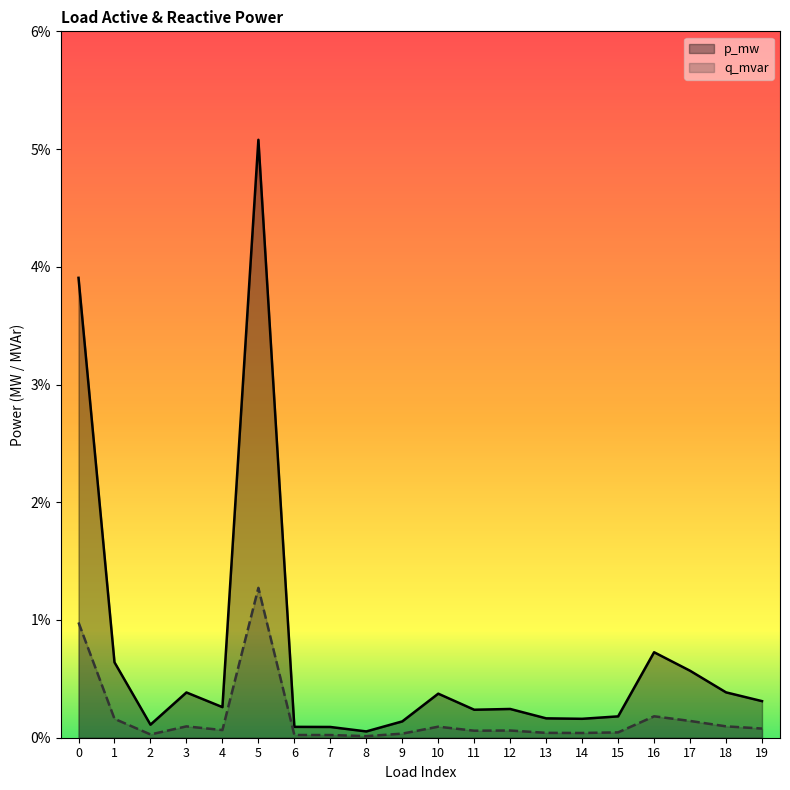

True or false: p_mw and q_mvar cross at least once.

False